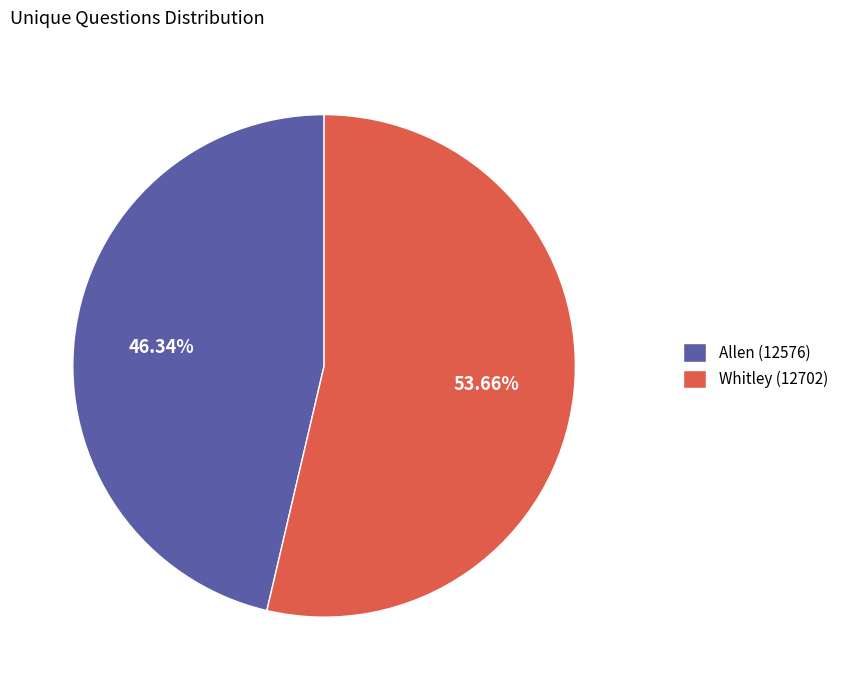

Count the number of slices in the pie.

2